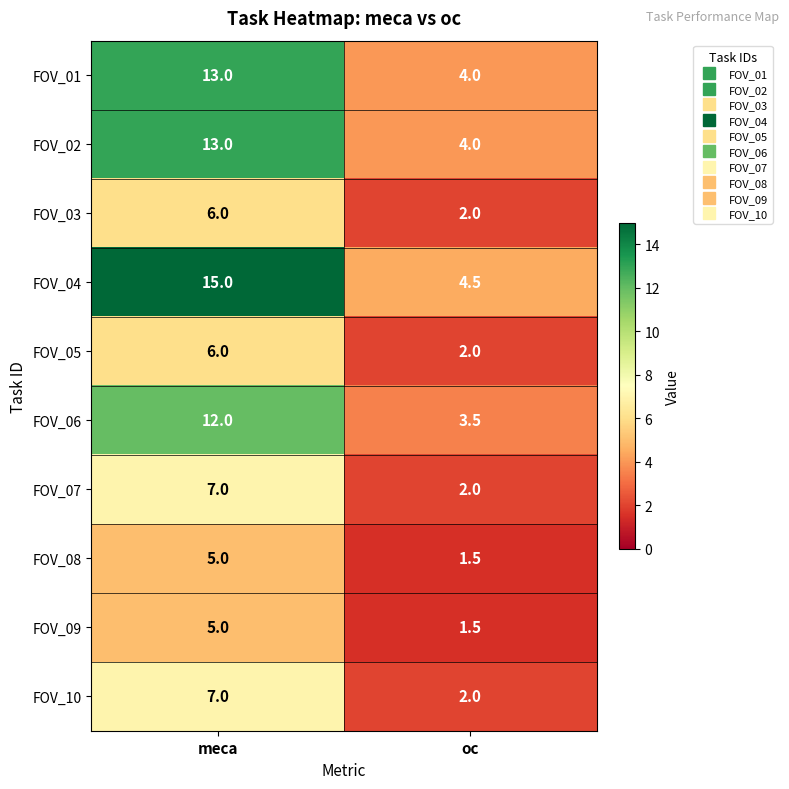

What is the difference between the FOV_05 values at oc and meca?

4.0